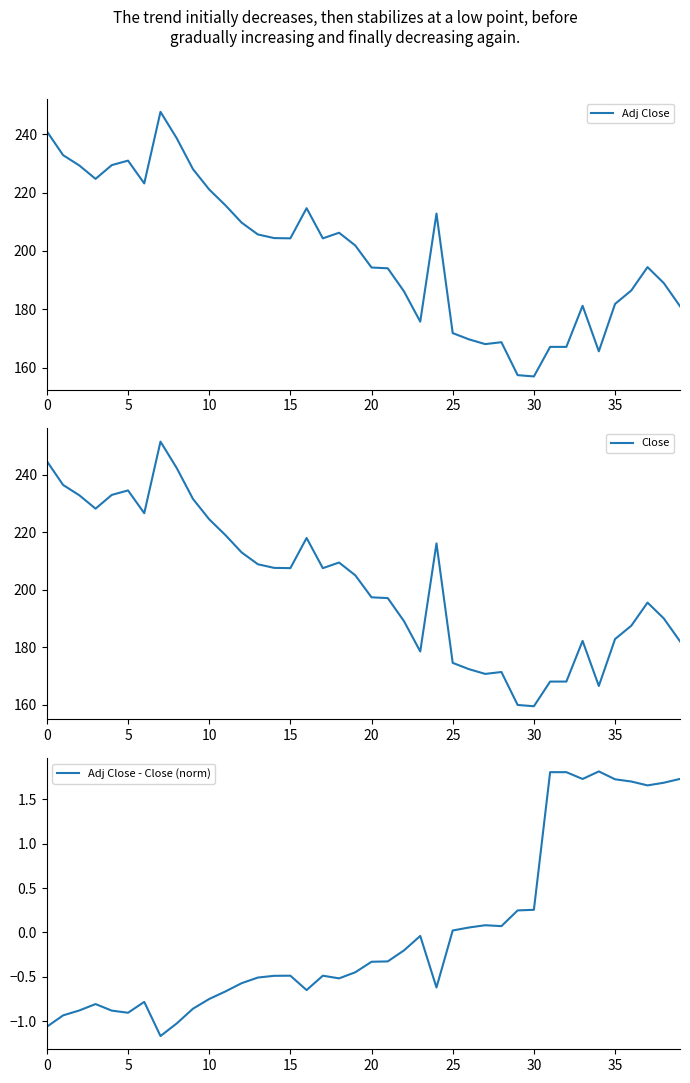

Is the value of Adj Close at 25 greater than the value of Close at 13?

Yes